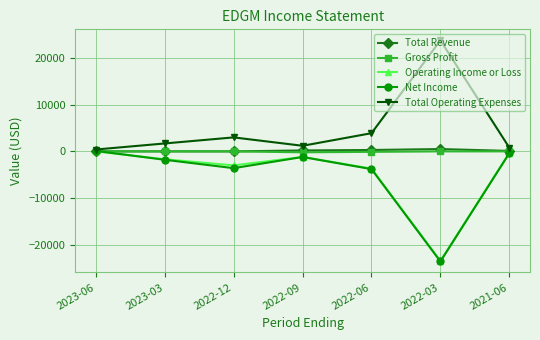

Does the chart display data point markers on the line(s)?

Yes